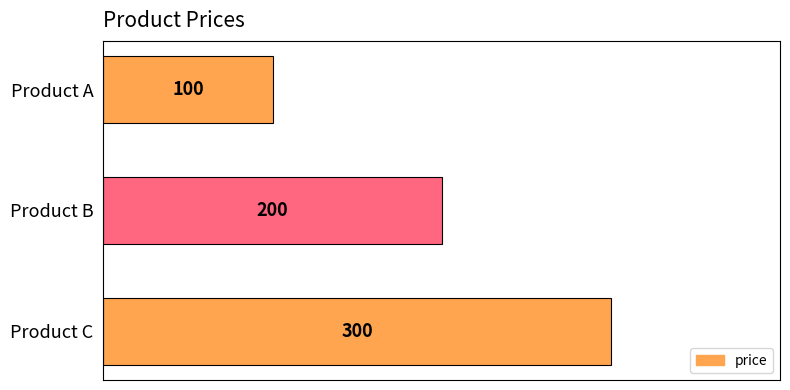

What is the change in value from Product B to Product C?

+100